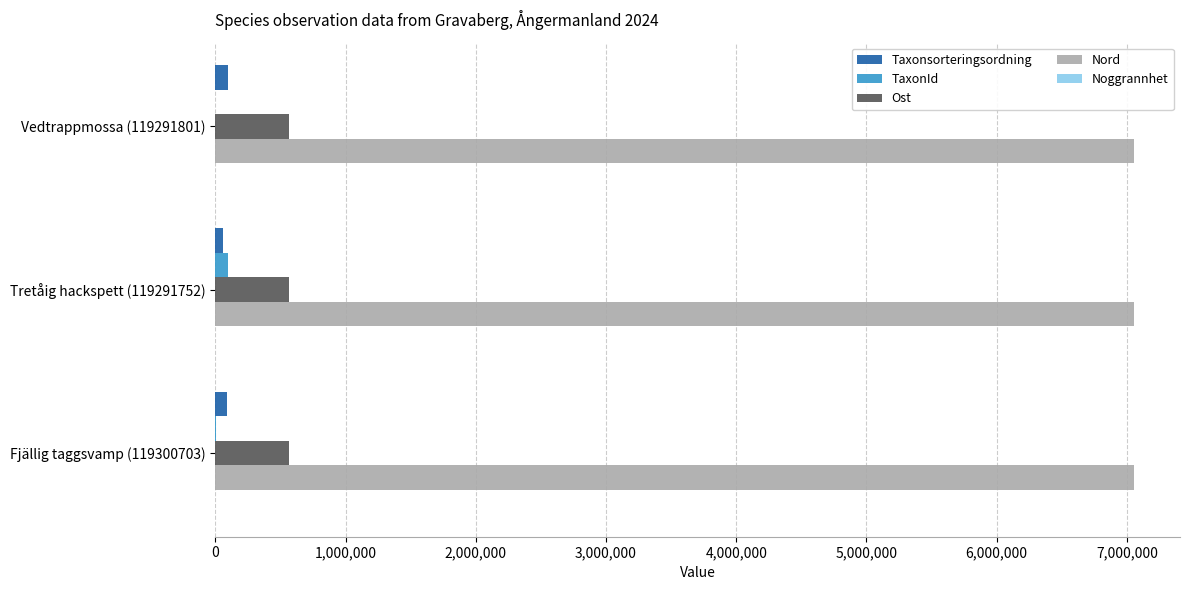

The value of Nord at Fjällig taggsvamp (119300703) is 9350704. True or false?

False